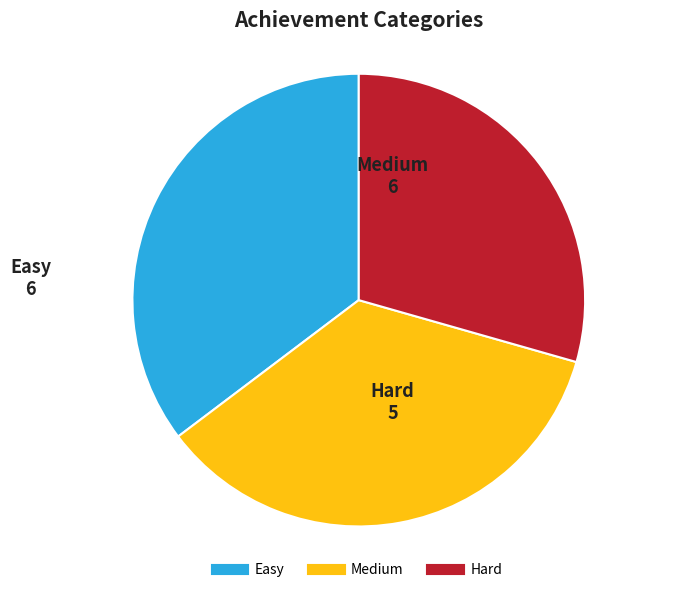

The Medium slice represents 50% of the pie. True or false?

False